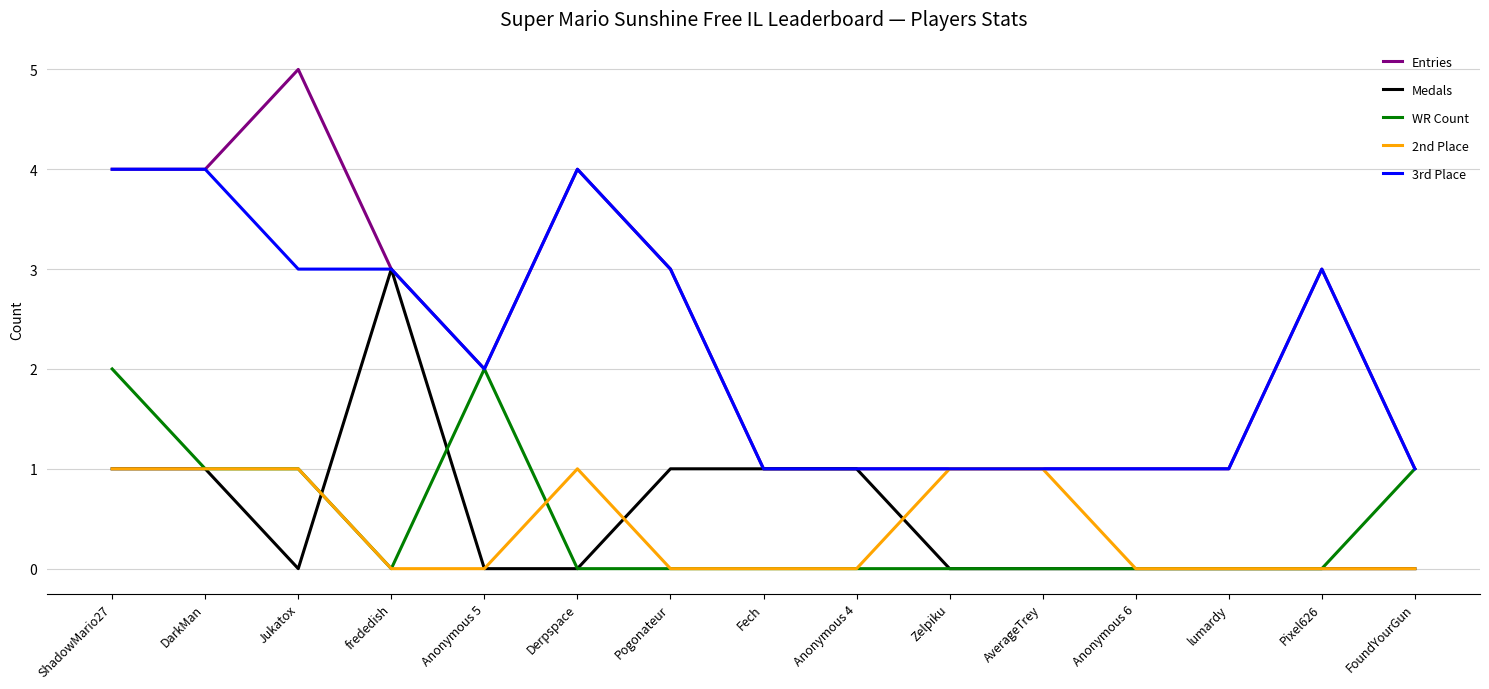

What is the total value across all series at DarkMan?

11